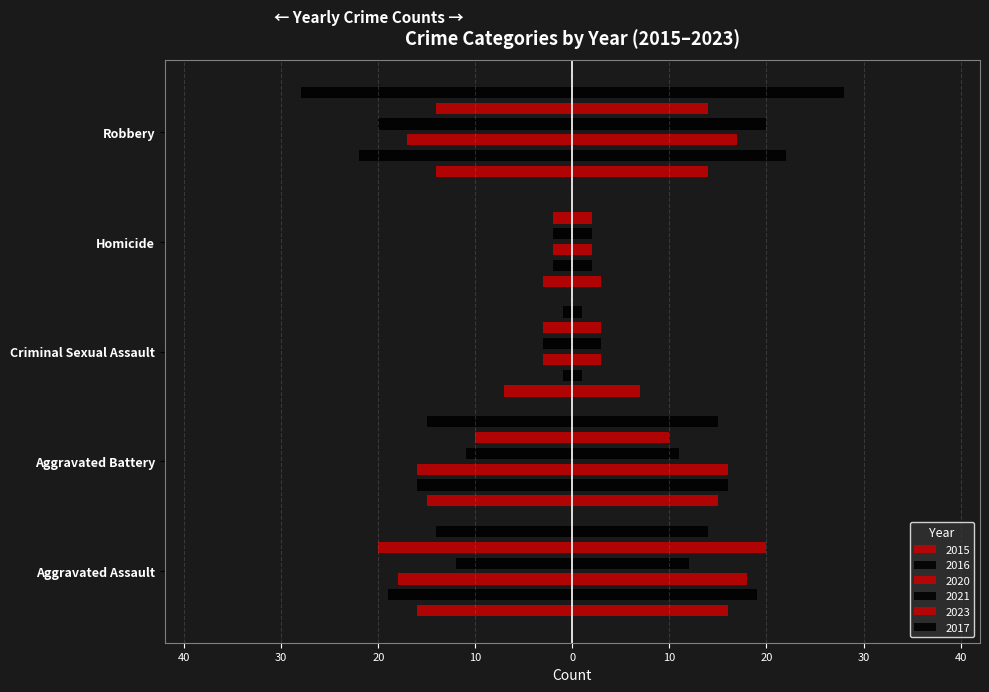

Which series has the largest total across all categories?

2021